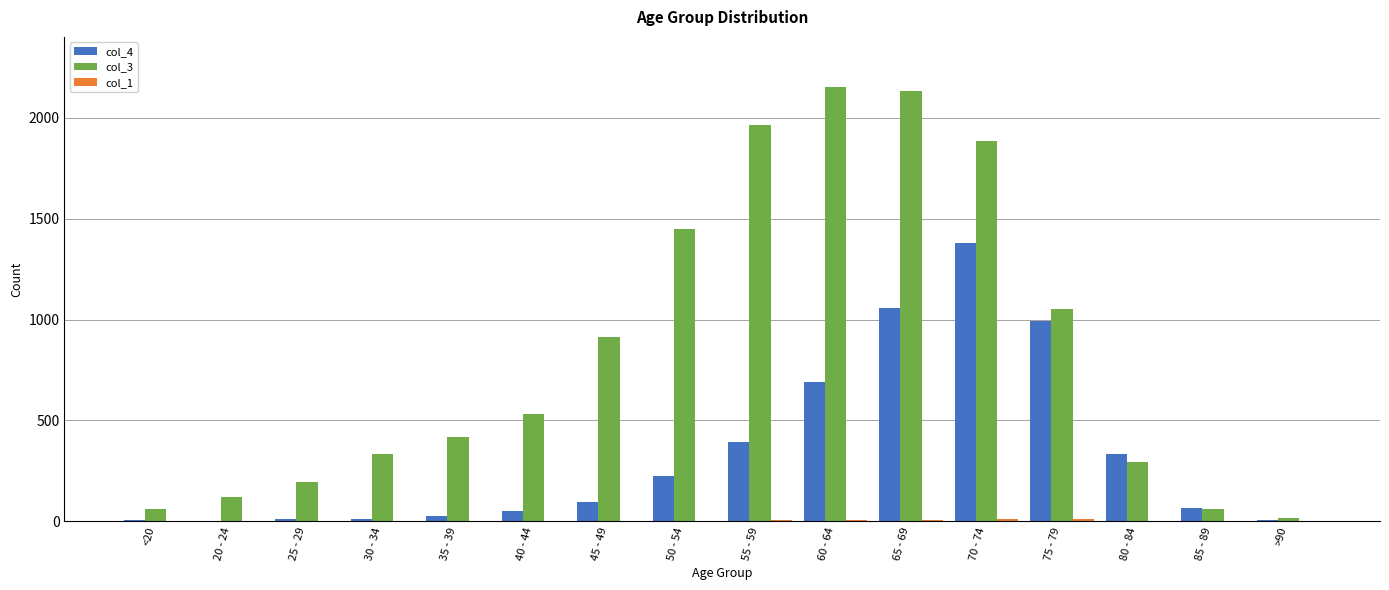

Is the value of col_4 at 25 - 29 greater than the value of col_3 at 75 - 79?

No